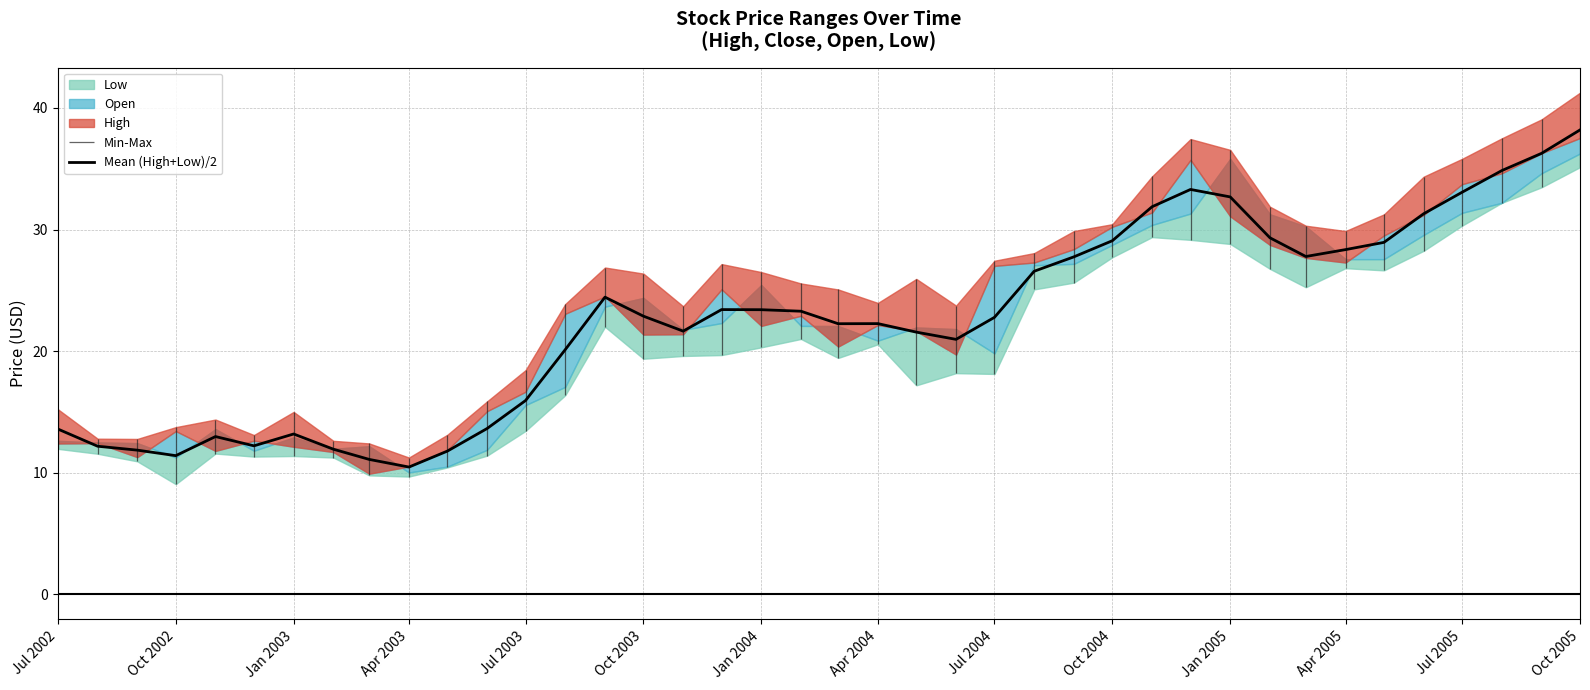

What is the greatest value displayed?

38.2